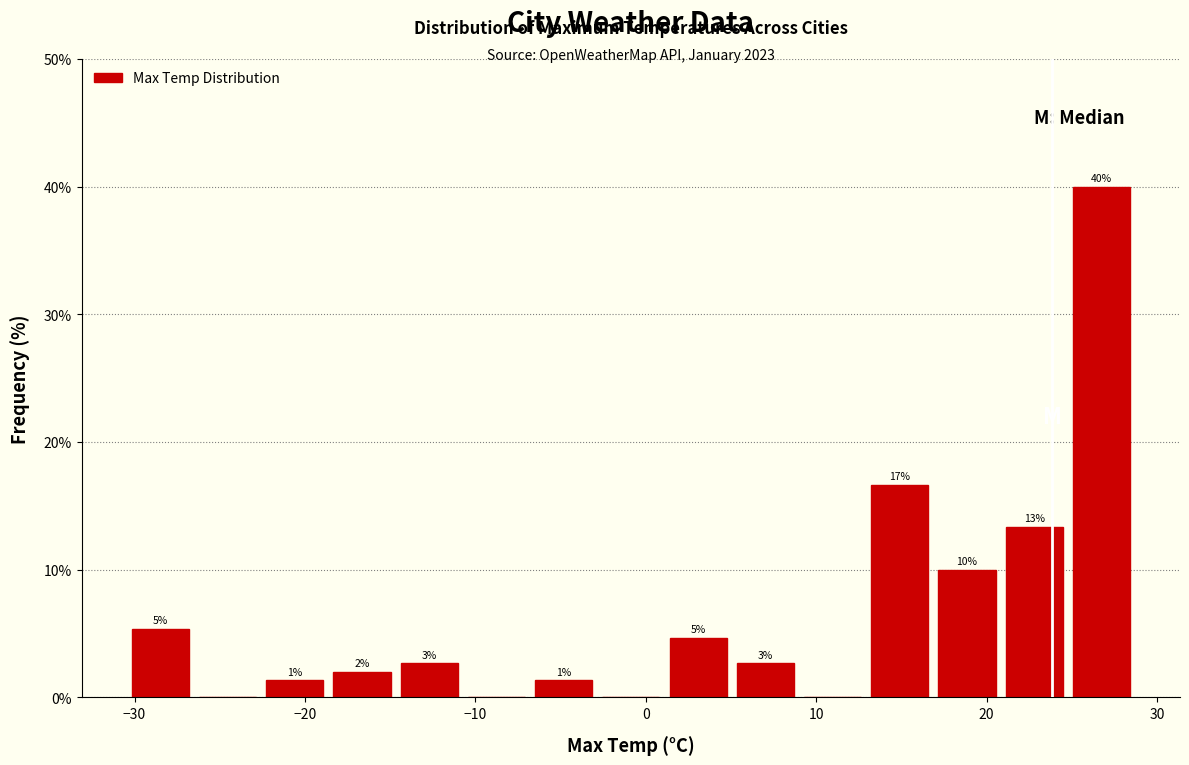

Read against the x-axis, roughly where is the centre of the tallest bar?

27